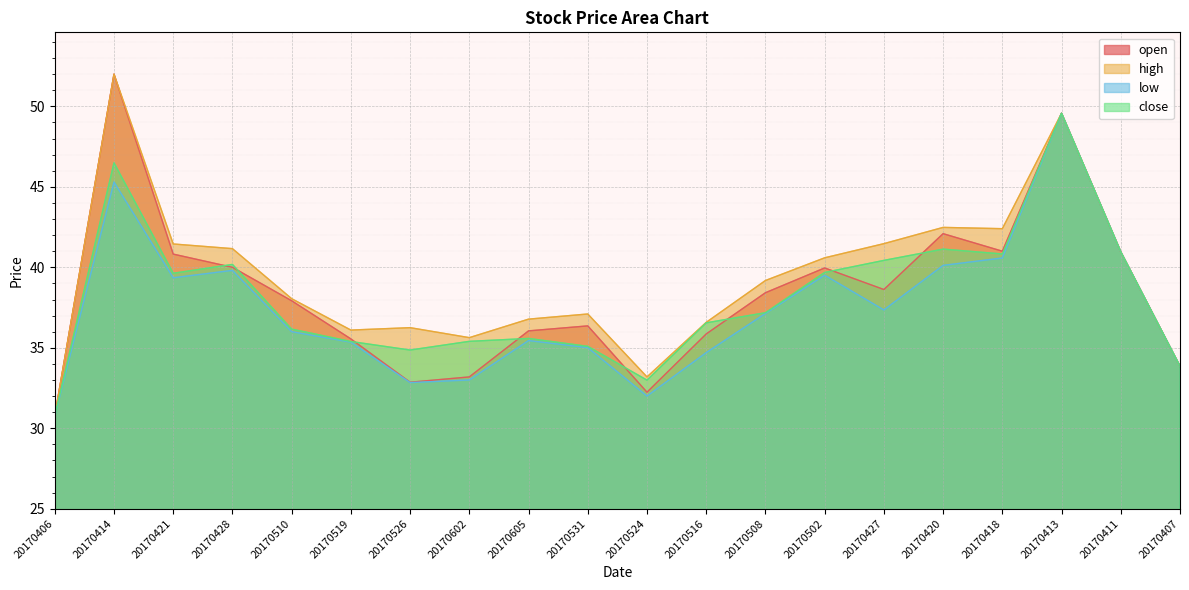

The value of open at 20170519 is 35.5. True or false?

True